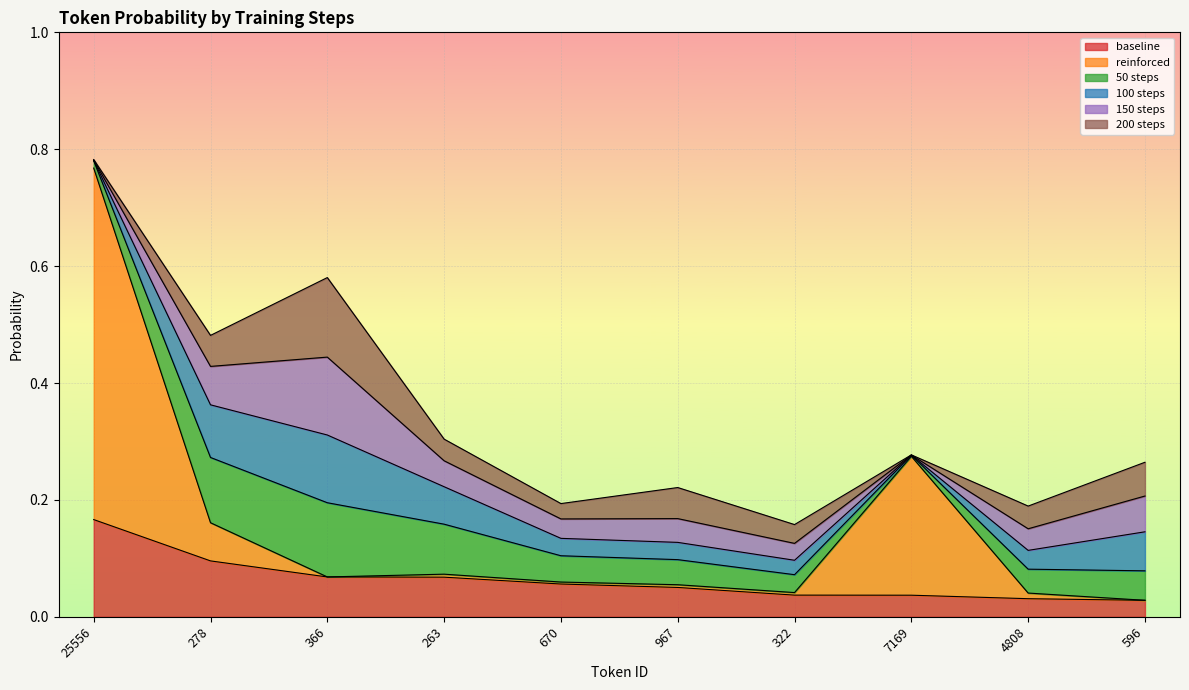

What is the label of the 9th point from the left?

4808